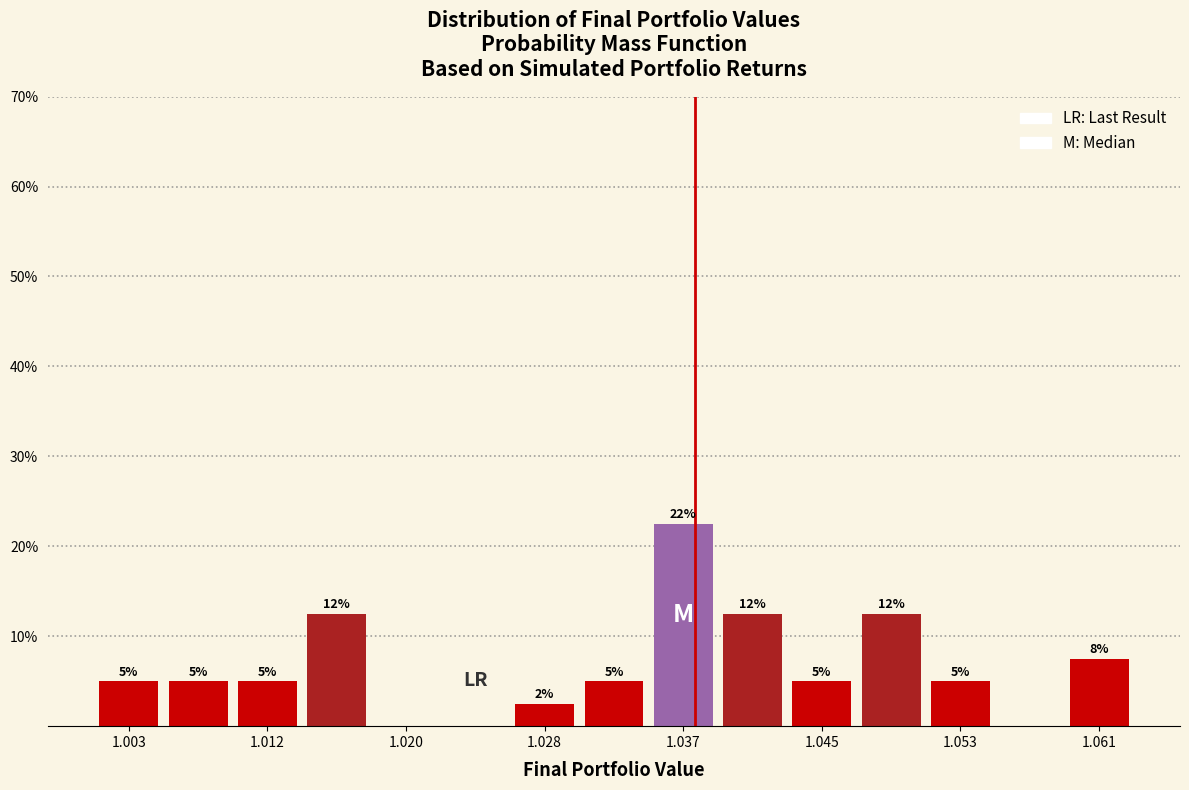

Which range on the x-axis has the tallest bar?

1.034 to 1.039